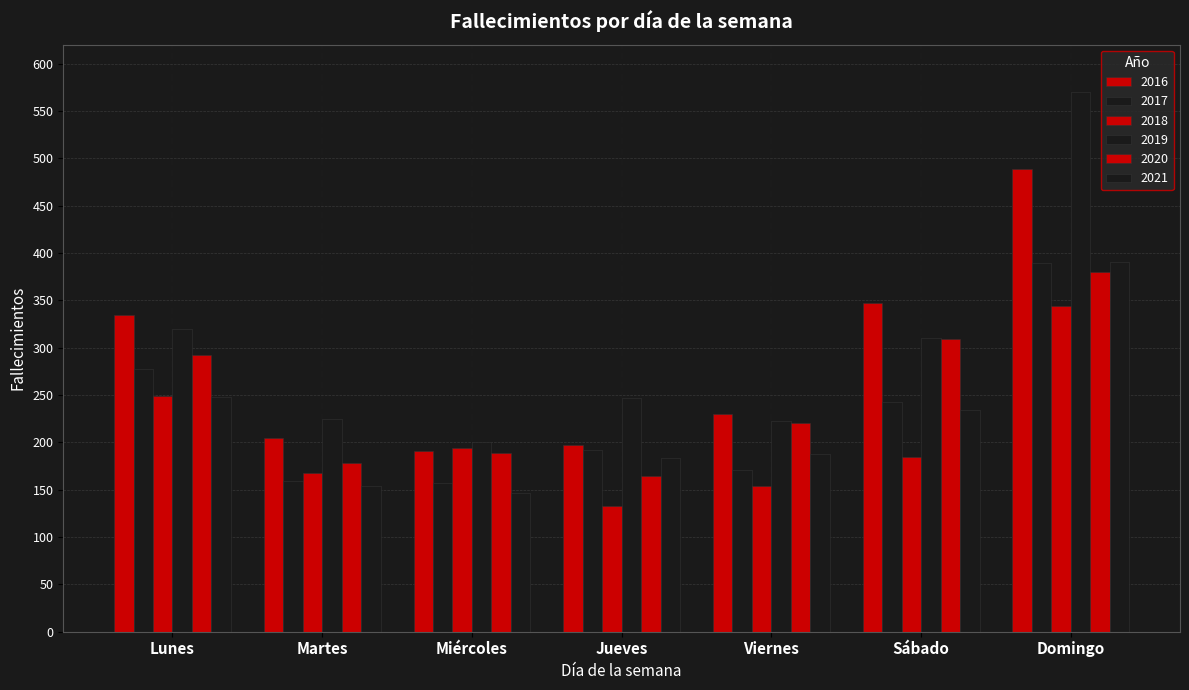

Is it true that 2019 equals 85 at Viernes?

False